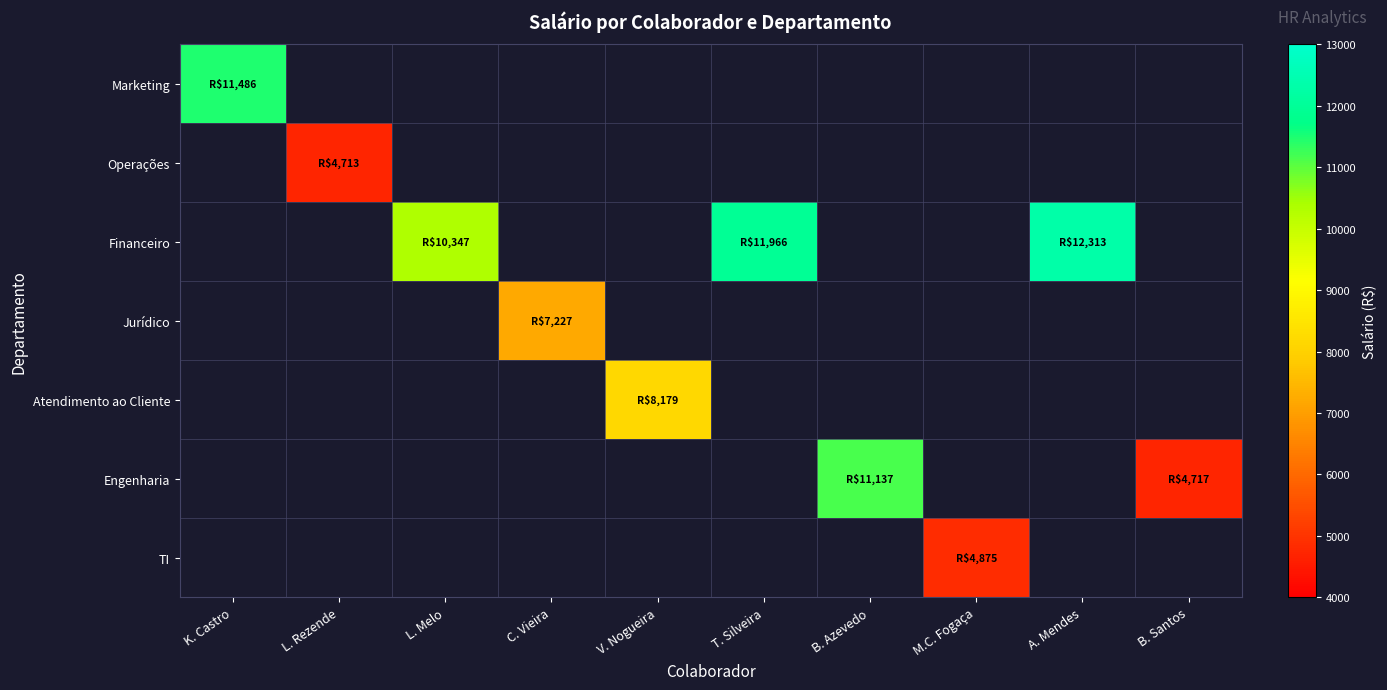

Reading right to left, transcribe all the data shown in this chart.

Marketing: B. Santos=0.0	A. Mendes=0.0	M.C. Fogaça=0.0	B. Azevedo=0.0	T. Silveira=0.0	V. Nogueira=0.0	C. Vieira=0.0	L. Melo=0.0	L. Rezende=0.0	K. Castro=11486.1
Operações: B. Santos=0.0	A. Mendes=0.0	M.C. Fogaça=0.0	B. Azevedo=0.0	T. Silveira=0.0	V. Nogueira=0.0	C. Vieira=0.0	L. Melo=0.0	L. Rezende=4713.2	K. Castro=0.0
Financeiro: B. Santos=0.0	A. Mendes=12312.6	M.C. Fogaça=0.0	B. Azevedo=0.0	T. Silveira=11965.6	V. Nogueira=0.0	C. Vieira=0.0	L. Melo=10347.0	L. Rezende=0.0	K. Castro=0.0
Jurídico: B. Santos=0.0	A. Mendes=0.0	M.C. Fogaça=0.0	B. Azevedo=0.0	T. Silveira=0.0	V. Nogueira=0.0	C. Vieira=7226.6	L. Melo=0.0	L. Rezende=0.0	K. Castro=0.0
Atendimento ao Cliente: B. Santos=0.0	A. Mendes=0.0	M.C. Fogaça=0.0	B. Azevedo=0.0	T. Silveira=0.0	V. Nogueira=8179.1	C. Vieira=0.0	L. Melo=0.0	L. Rezende=0.0	K. Castro=0.0
Engenharia: B. Santos=4716.8	A. Mendes=0.0	M.C. Fogaça=0.0	B. Azevedo=11136.7	T. Silveira=0.0	V. Nogueira=0.0	C. Vieira=0.0	L. Melo=0.0	L. Rezende=0.0	K. Castro=0.0
TI: B. Santos=0.0	A. Mendes=0.0	M.C. Fogaça=4875.3	B. Azevedo=0.0	T. Silveira=0.0	V. Nogueira=0.0	C. Vieira=0.0	L. Melo=0.0	L. Rezende=0.0	K. Castro=0.0